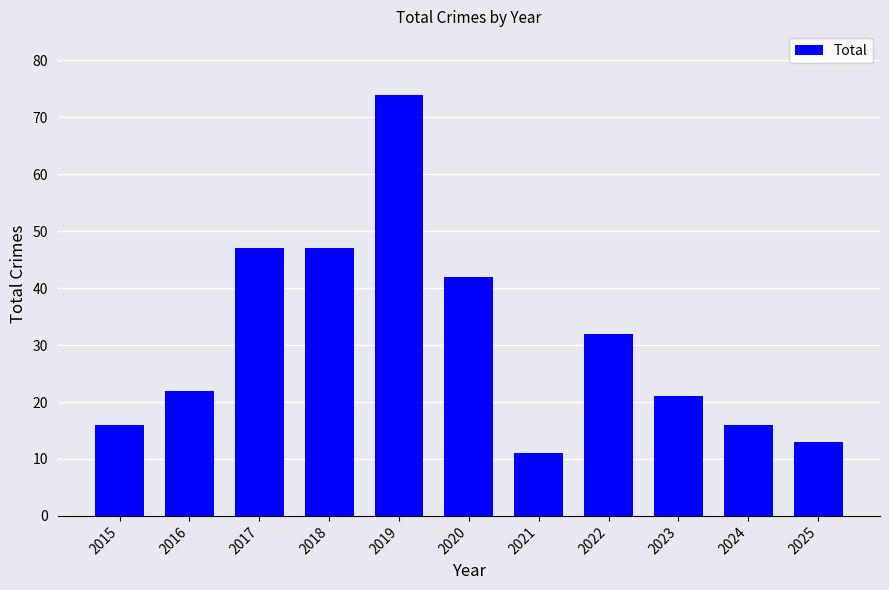

Reading left to right, what are all the values shown in this chart?

2015=16	2016=22	2017=47	2018=47	2019=74	2020=42	2021=11	2022=32	2023=21	2024=16	2025=13